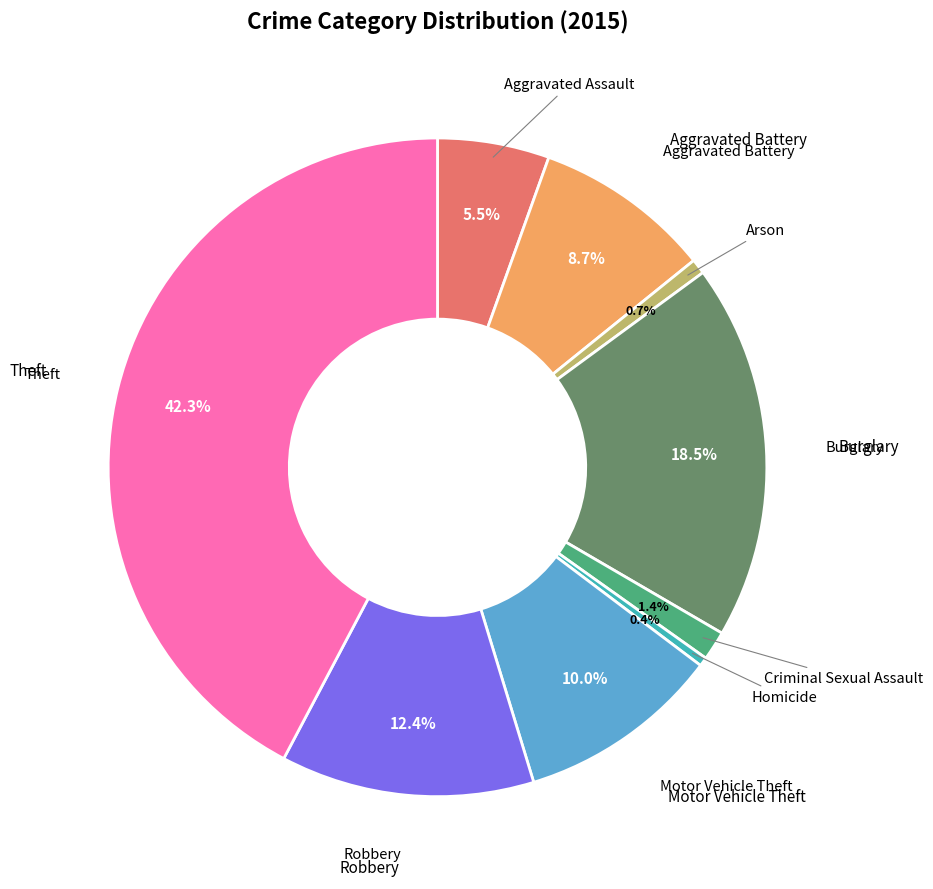

Which has a higher value, Robbery or Arson?

Robbery